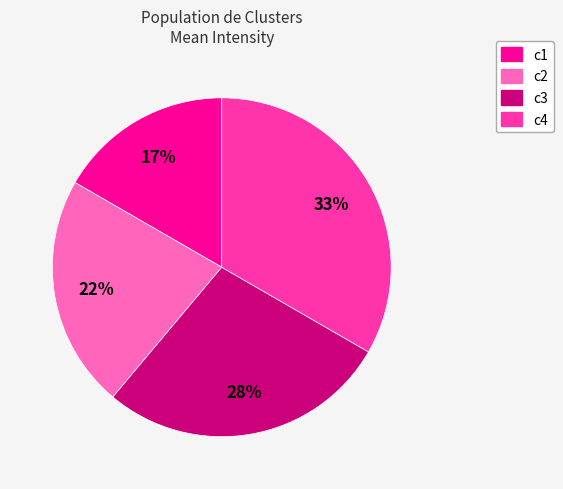

Which category has the smallest portion of the pie?

c1